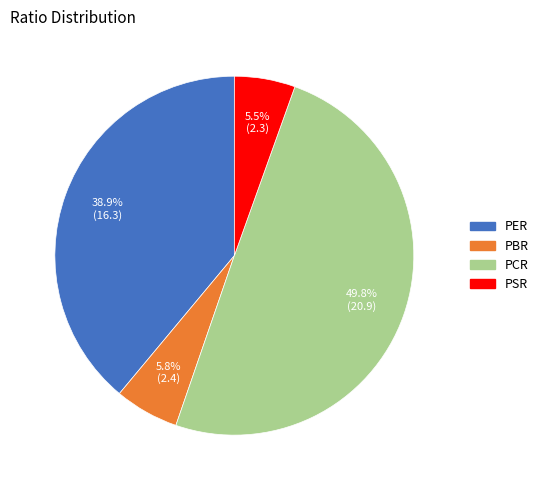

Which category has the biggest portion of the pie?

PCR